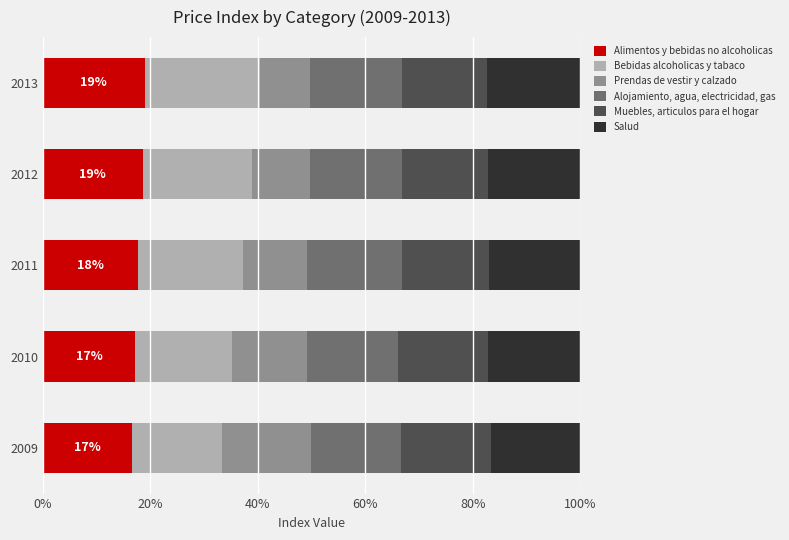

True or false: Alimentos y bebidas no alcoholicas has a value of 8.0 at 2009.

False